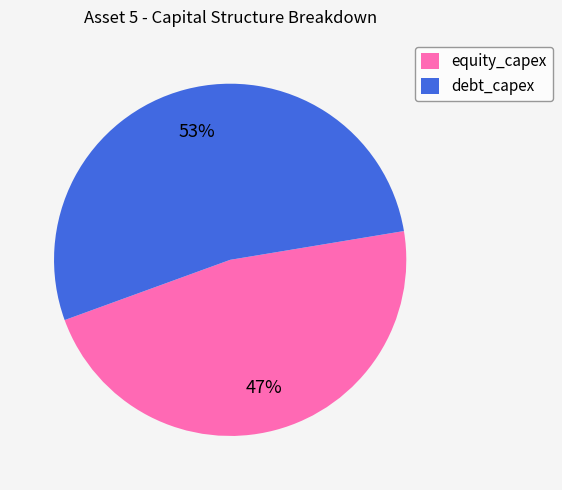

Which slice represents more than half of the pie?

debt_capex